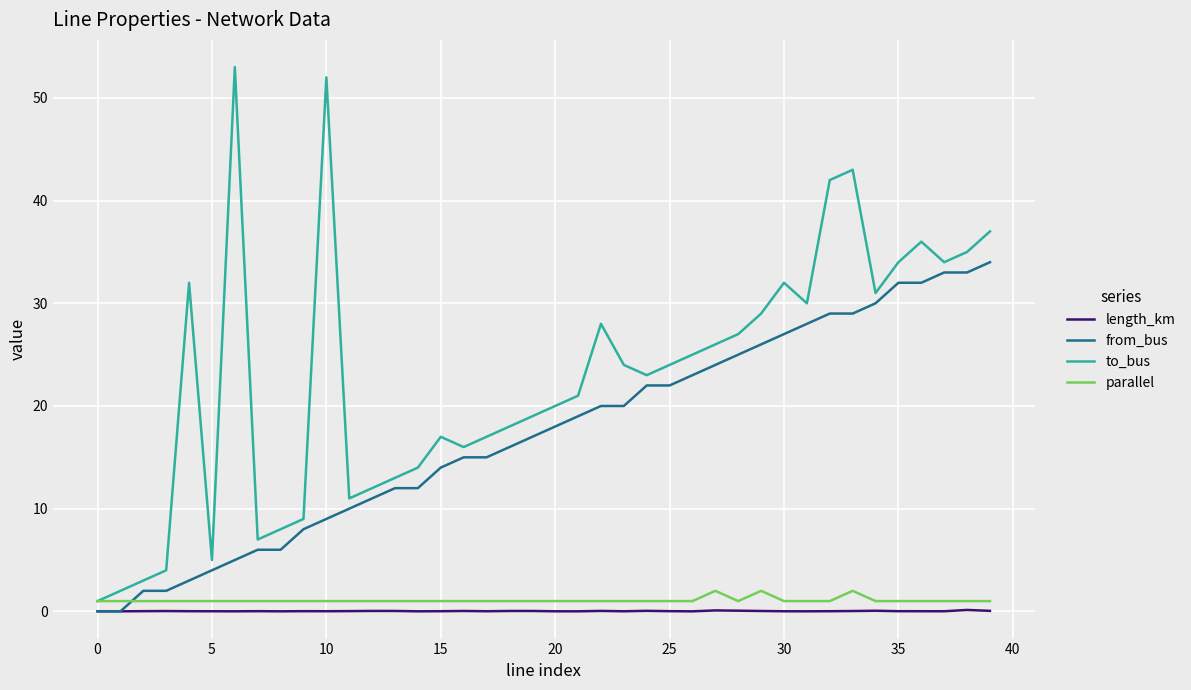

Which series has the largest range (max minus min)?

to_bus